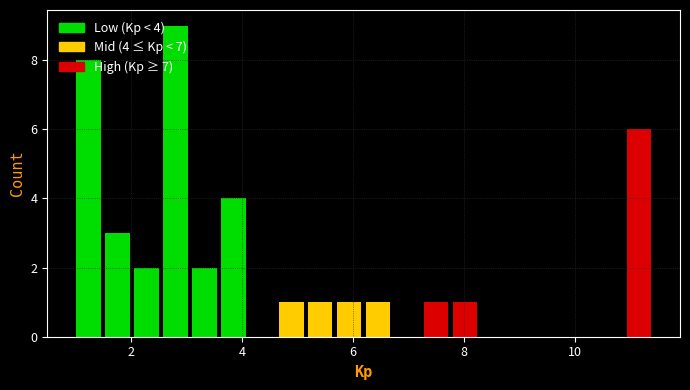

Read against the x-axis, roughly where is the centre of the tallest bar?

2.8